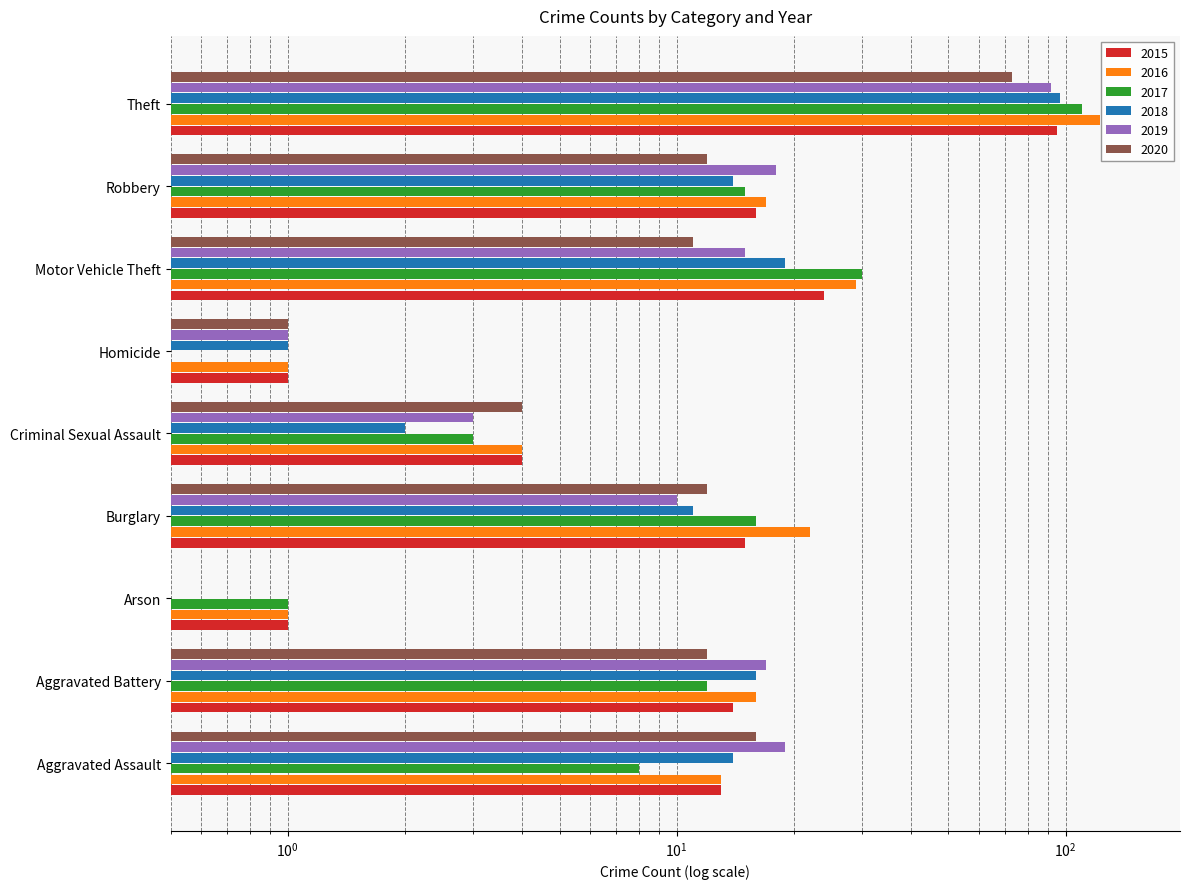

How many bars are there in total?

54